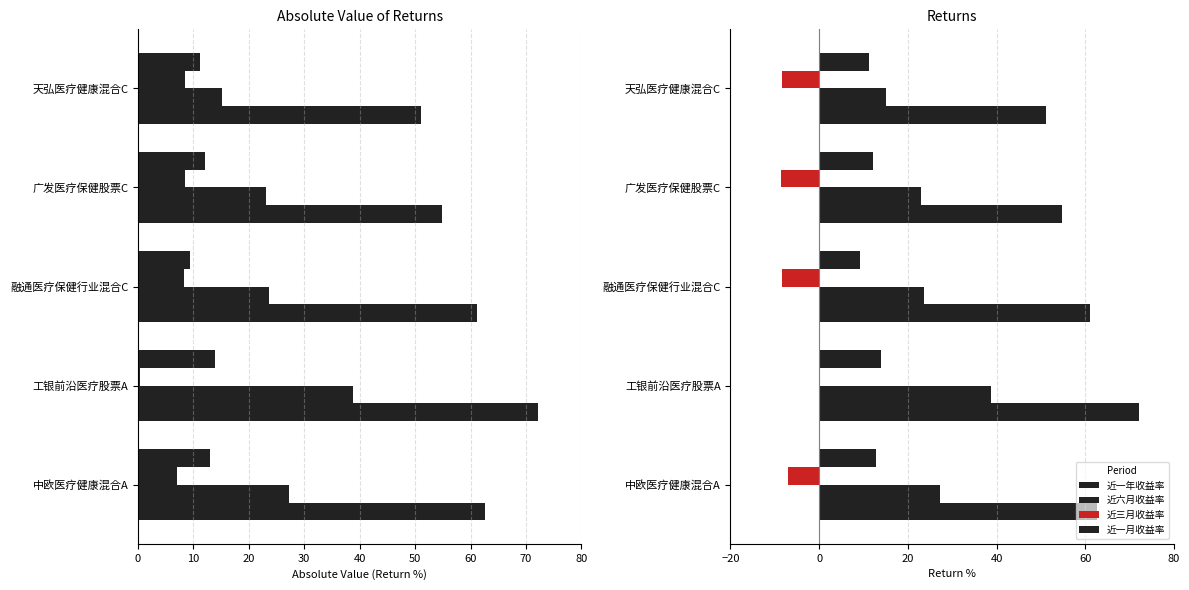

How many bars are there in total?

20